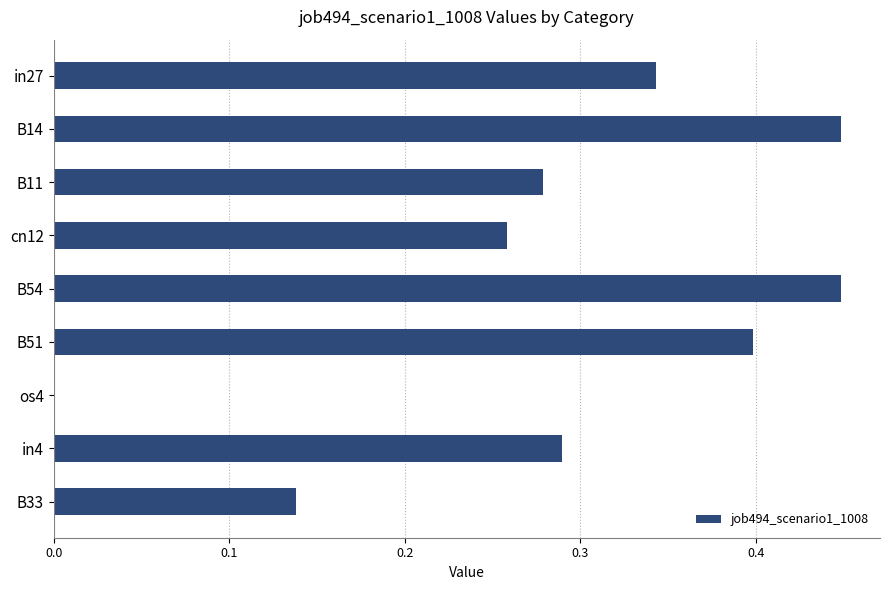

Count the number of data series in this chart.

1